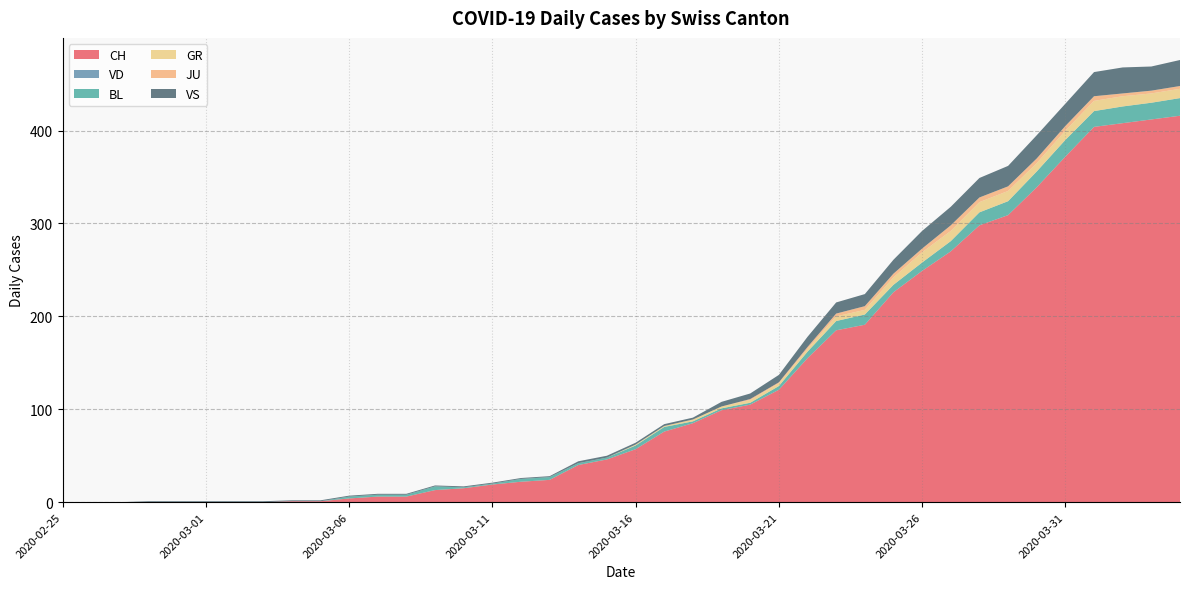

Reading left to right, what are all the values shown in this chart?

CH: 2020-02-25=0	2020-02-26=0	2020-02-27=0	2020-02-28=0	2020-02-29=0	2020-03-01=0	2020-03-02=0	2020-03-03=0	2020-03-04=1	2020-03-05=1	2020-03-06=4	2020-03-07=6	2020-03-08=6	2020-03-09=13	2020-03-10=15	2020-03-11=19	2020-03-12=22	2020-03-13=24	2020-03-14=40	2020-03-15=46	2020-03-16=57	2020-03-17=76	2020-03-18=85	2020-03-19=99	2020-03-20=105	2020-03-21=121	2020-03-22=155	2020-03-23=185	2020-03-24=191	2020-03-25=226	2020-03-26=249	2020-03-27=270	2020-03-28=298	2020-03-29=309	2020-03-30=339	2020-03-31=372	2020-04-01=404	2020-04-02=408	2020-04-03=412	2020-04-04=416
VD: 2020-02-25=0	2020-02-26=0	2020-02-27=0	2020-02-28=0	2020-02-29=0	2020-03-01=0	2020-03-02=0	2020-03-03=0	2020-03-04=0	2020-03-05=0	2020-03-06=0	2020-03-07=0	2020-03-08=0	2020-03-09=0	2020-03-10=0	2020-03-11=0	2020-03-12=0	2020-03-13=0	2020-03-14=0	2020-03-15=0	2020-03-16=0	2020-03-17=0	2020-03-18=0	2020-03-19=0	2020-03-20=0	2020-03-21=0	2020-03-22=0	2020-03-23=0	2020-03-24=0	2020-03-25=0	2020-03-26=0	2020-03-27=0	2020-03-28=0	2020-03-29=0	2020-03-30=0	2020-03-31=0	2020-04-01=0	2020-04-02=0	2020-04-03=0	2020-04-04=0
BL: 2020-02-25=0	2020-02-26=0	2020-02-27=0	2020-02-28=0	2020-02-29=0	2020-03-01=0	2020-03-02=0	2020-03-03=0	2020-03-04=0	2020-03-05=0	2020-03-06=2	2020-03-07=2	2020-03-08=2	2020-03-09=4	2020-03-10=1	2020-03-11=1	2020-03-12=3	2020-03-13=3	2020-03-14=2	2020-03-15=2	2020-03-16=4	2020-03-17=5	2020-03-18=2	2020-03-19=2	2020-03-20=2	2020-03-21=4	2020-03-22=7	2020-03-23=10	2020-03-24=11	2020-03-25=8	2020-03-26=9	2020-03-27=11	2020-03-28=14	2020-03-29=15	2020-03-30=17	2020-03-31=18	2020-04-01=17	2020-04-02=18	2020-04-03=18	2020-04-04=19
GR: 2020-02-25=0	2020-02-26=0	2020-02-27=0	2020-02-28=0	2020-02-29=0	2020-03-01=0	2020-03-02=0	2020-03-03=0	2020-03-04=0	2020-03-05=0	2020-03-06=0	2020-03-07=0	2020-03-08=0	2020-03-09=0	2020-03-10=0	2020-03-11=0	2020-03-12=0	2020-03-13=0	2020-03-14=0	2020-03-15=0	2020-03-16=1	2020-03-17=1	2020-03-18=2	2020-03-19=2	2020-03-20=3	2020-03-21=3	2020-03-22=3	2020-03-23=5	2020-03-24=5	2020-03-25=8	2020-03-26=11	2020-03-27=11	2020-03-28=11	2020-03-29=11	2020-03-30=9	2020-03-31=10	2020-04-01=11	2020-04-02=11	2020-04-03=10	2020-04-04=10
JU: 2020-02-25=0	2020-02-26=0	2020-02-27=0	2020-02-28=0	2020-02-29=0	2020-03-01=0	2020-03-02=0	2020-03-03=0	2020-03-04=0	2020-03-05=0	2020-03-06=0	2020-03-07=0	2020-03-08=0	2020-03-09=0	2020-03-10=0	2020-03-11=0	2020-03-12=0	2020-03-13=0	2020-03-14=0	2020-03-15=0	2020-03-16=0	2020-03-17=0	2020-03-18=0	2020-03-19=0	2020-03-20=1	2020-03-21=1	2020-03-22=2	2020-03-23=3	2020-03-24=4	2020-03-25=4	2020-03-26=4	2020-03-27=6	2020-03-28=5	2020-03-29=5	2020-03-30=5	2020-03-31=5	2020-04-01=5	2020-04-02=3	2020-04-03=3	2020-04-04=3
VS: 2020-02-25=0	2020-02-26=0	2020-02-27=0	2020-02-28=1	2020-02-29=1	2020-03-01=1	2020-03-02=1	2020-03-03=1	2020-03-04=1	2020-03-05=1	2020-03-06=1	2020-03-07=1	2020-03-08=1	2020-03-09=1	2020-03-10=1	2020-03-11=1	2020-03-12=1	2020-03-13=1	2020-03-14=2	2020-03-15=2	2020-03-16=2	2020-03-17=2	2020-03-18=2	2020-03-19=5	2020-03-20=6	2020-03-21=8	2020-03-22=11	2020-03-23=12	2020-03-24=13	2020-03-25=15	2020-03-26=19	2020-03-27=20	2020-03-28=21	2020-03-29=22	2020-03-30=25	2020-03-31=24	2020-04-01=26	2020-04-02=28	2020-04-03=26	2020-04-04=28